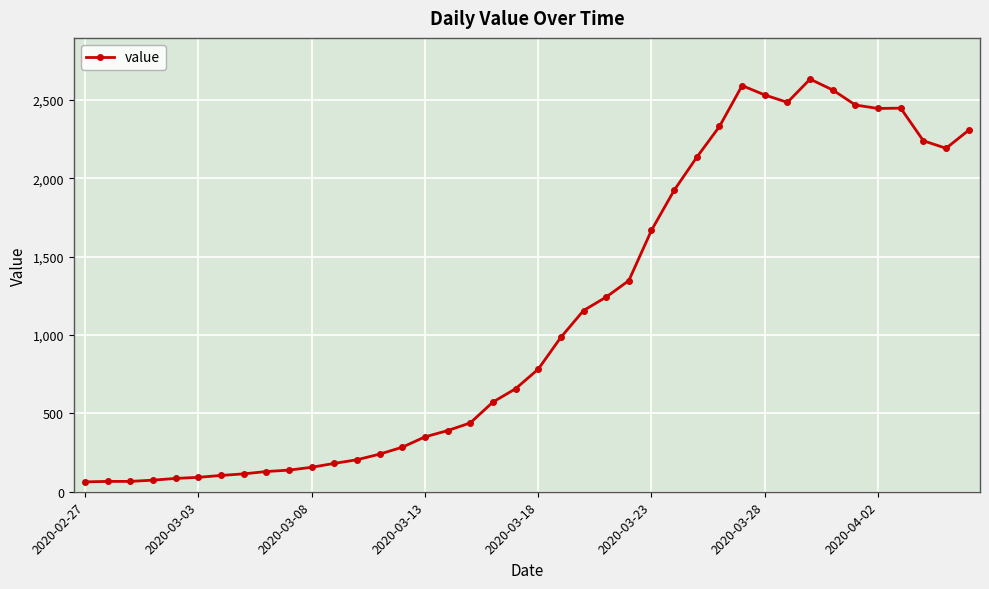

Is this an area chart (filled region under the line)?

No